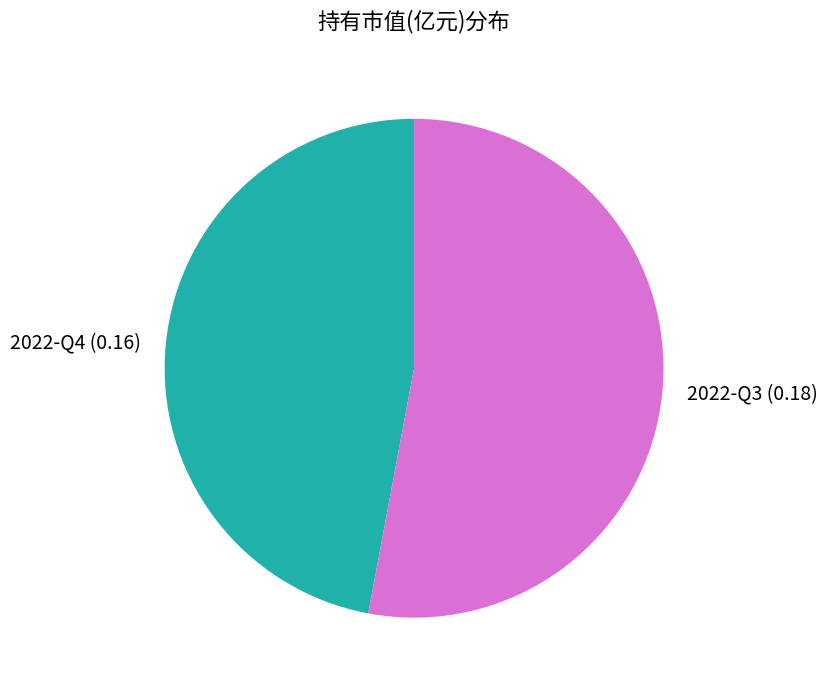

What is the smallest slice in the pie chart?

2022-Q4